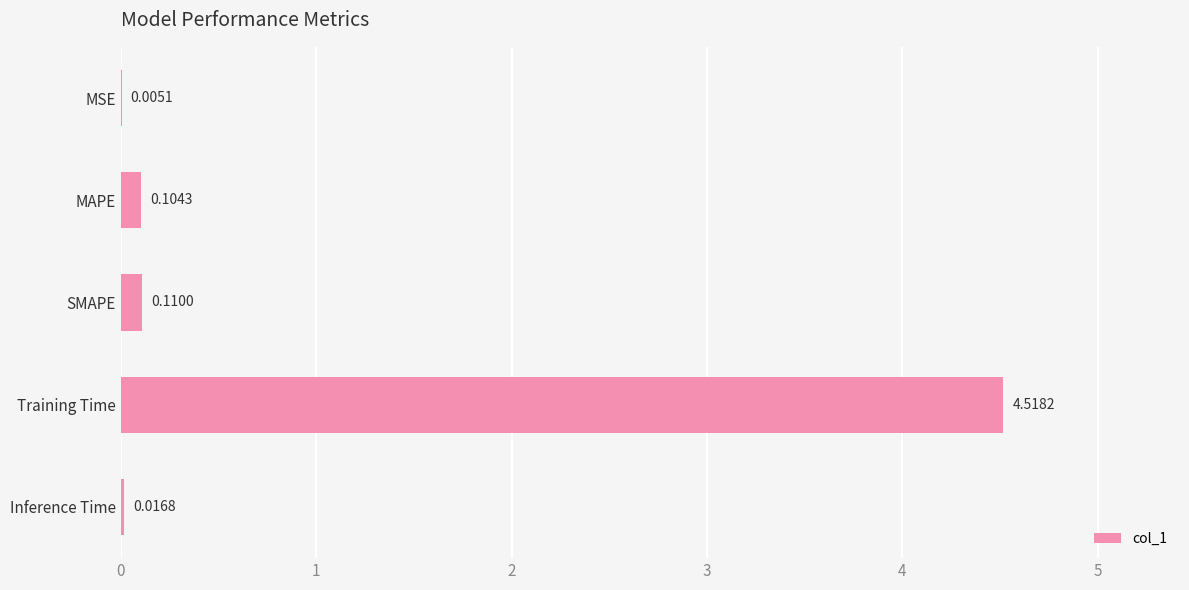

At which label is the value closest to 2?

SMAPE